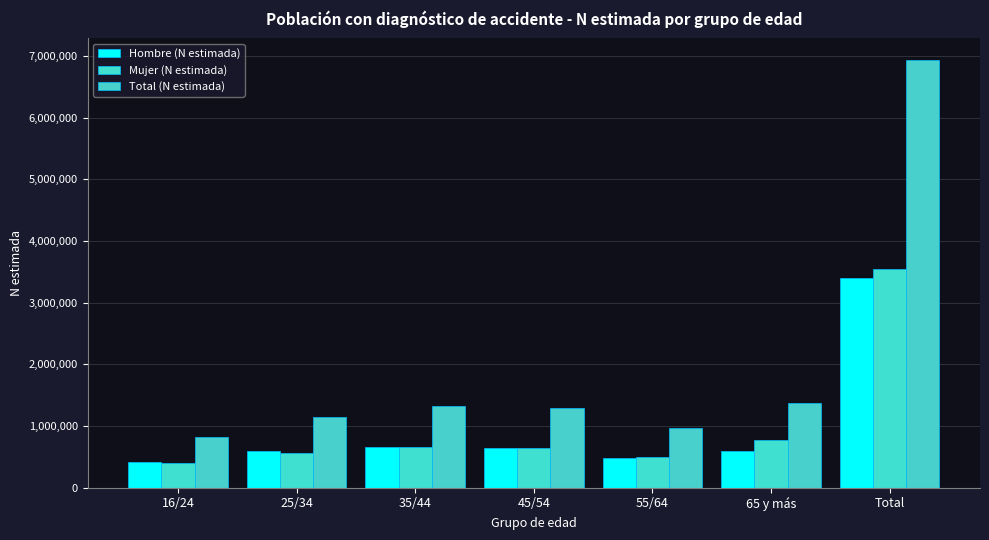

Reading left to right, extract all data points from this chart.

Hombre (N estimada): 16/24=419463	25/34=590496	35/44=669097	45/54=646048	55/64=477918	65 y más=591328	Total=3394350
Mujer (N estimada): 16/24=395755	25/34=563544	35/44=661386	45/54=649077	55/64=496849	65 y más=777931	Total=3544542
Total (N estimada): 16/24=815218	25/34=1154040	35/44=1330483	45/54=1295125	55/64=974767	65 y más=1369259	Total=6938892